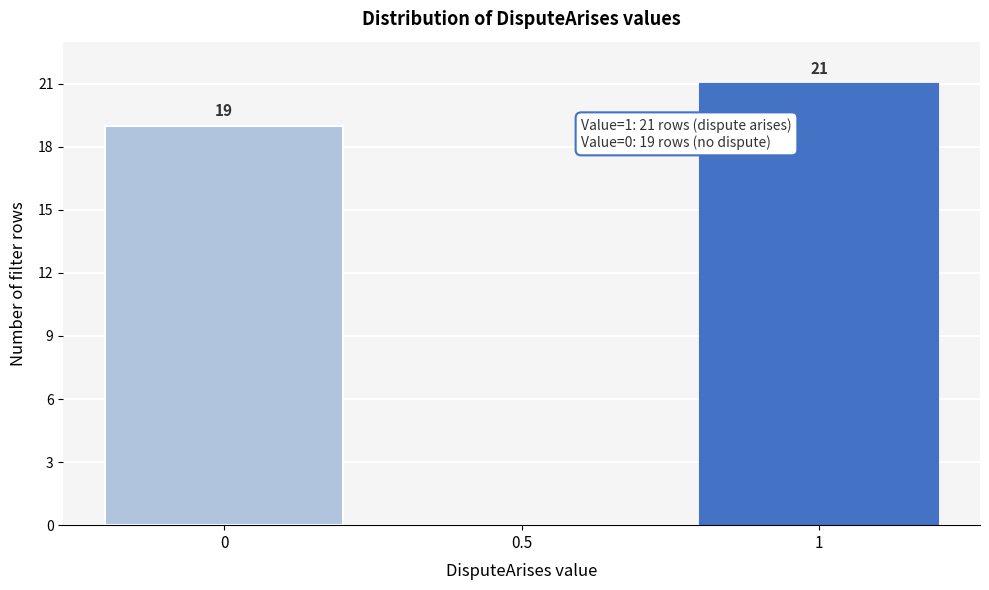

Which range on the x-axis has the tallest bar?

0.75 to 1.25